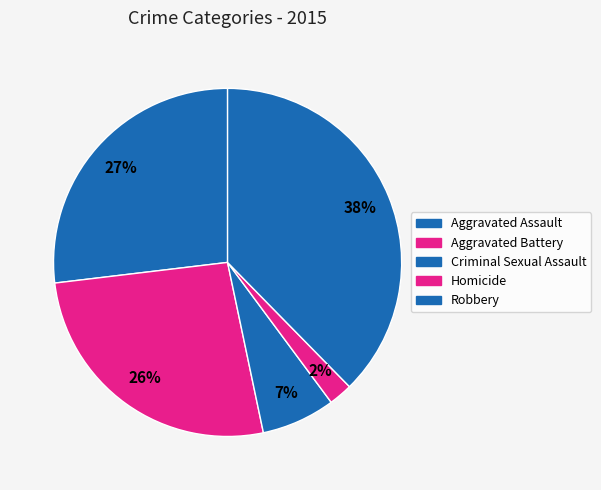

Count the number of slices in the pie.

5